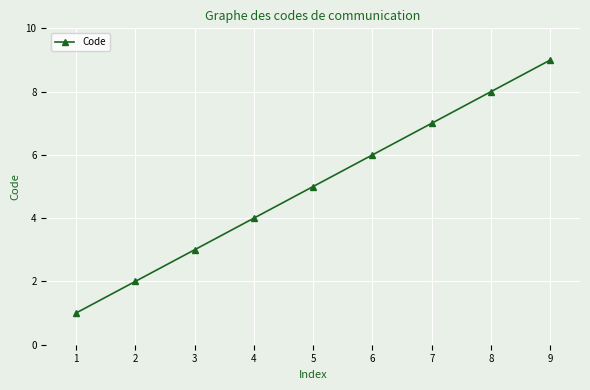

What is the change in value from 2 to 5?

+3